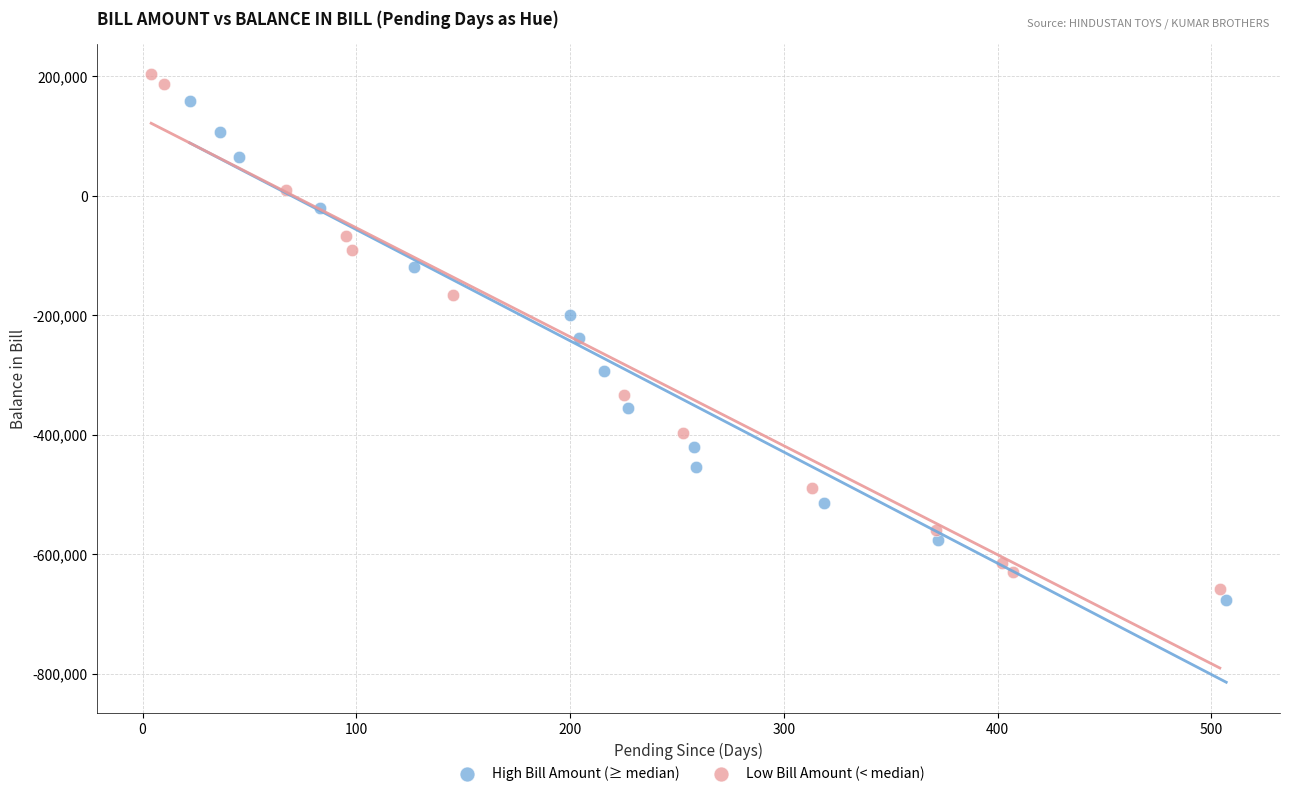

Which series reaches the maximum Y coordinate?

Low Bill Amount (< median)